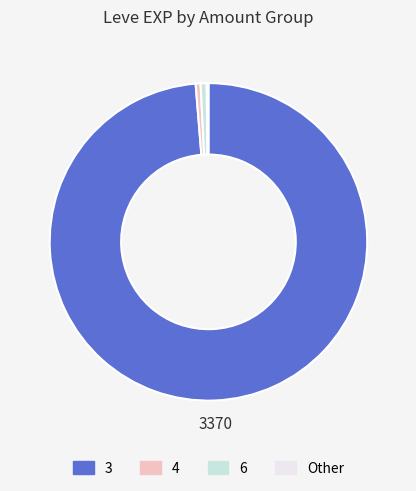

Is there a majority slice in this chart?

Yes